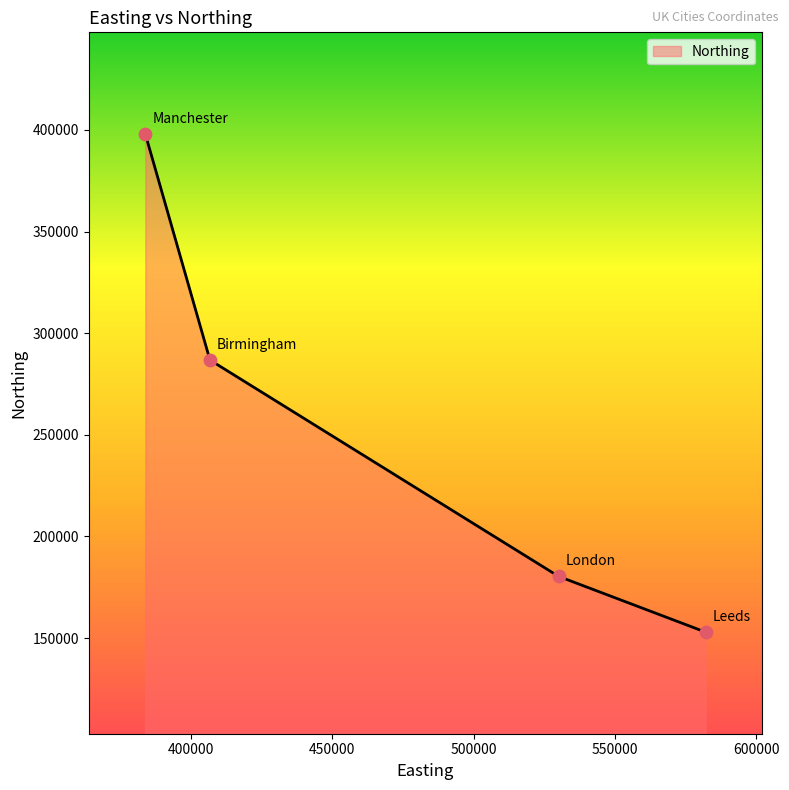

What is the average value?

254552